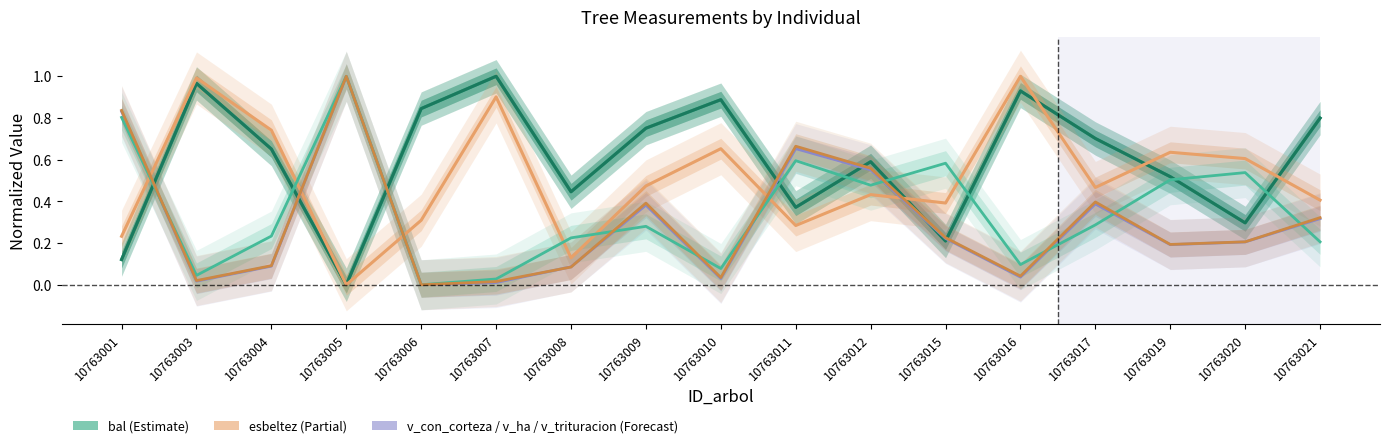

The bal series shows 0.8 at 10763021. True or false?

True